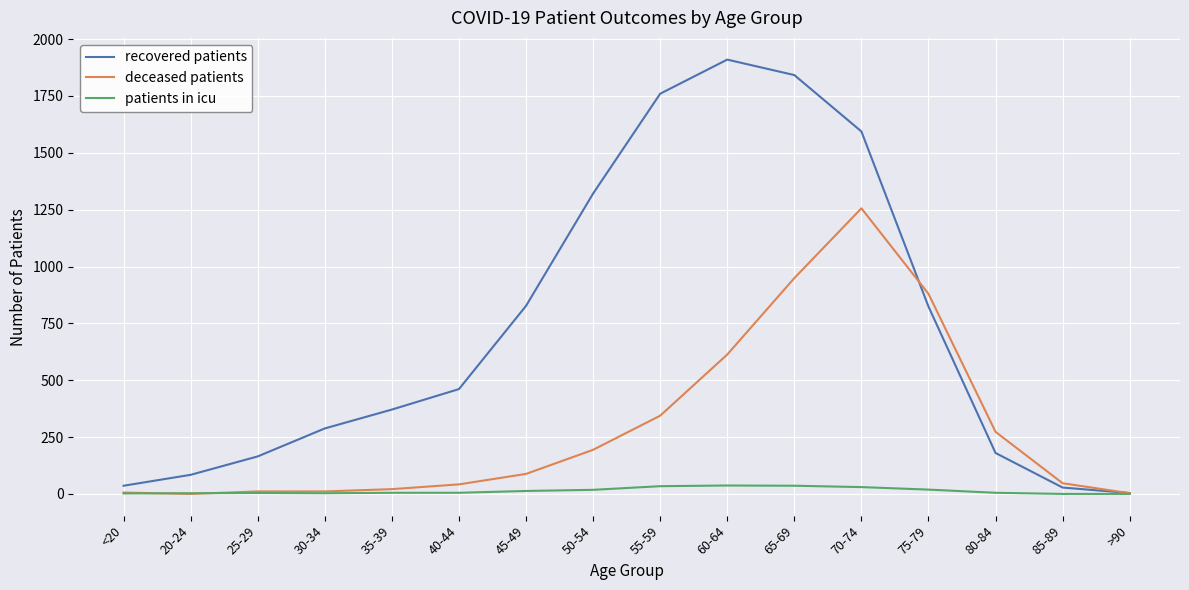

Which series changed the most between 50-54 and >90?

recovered patients